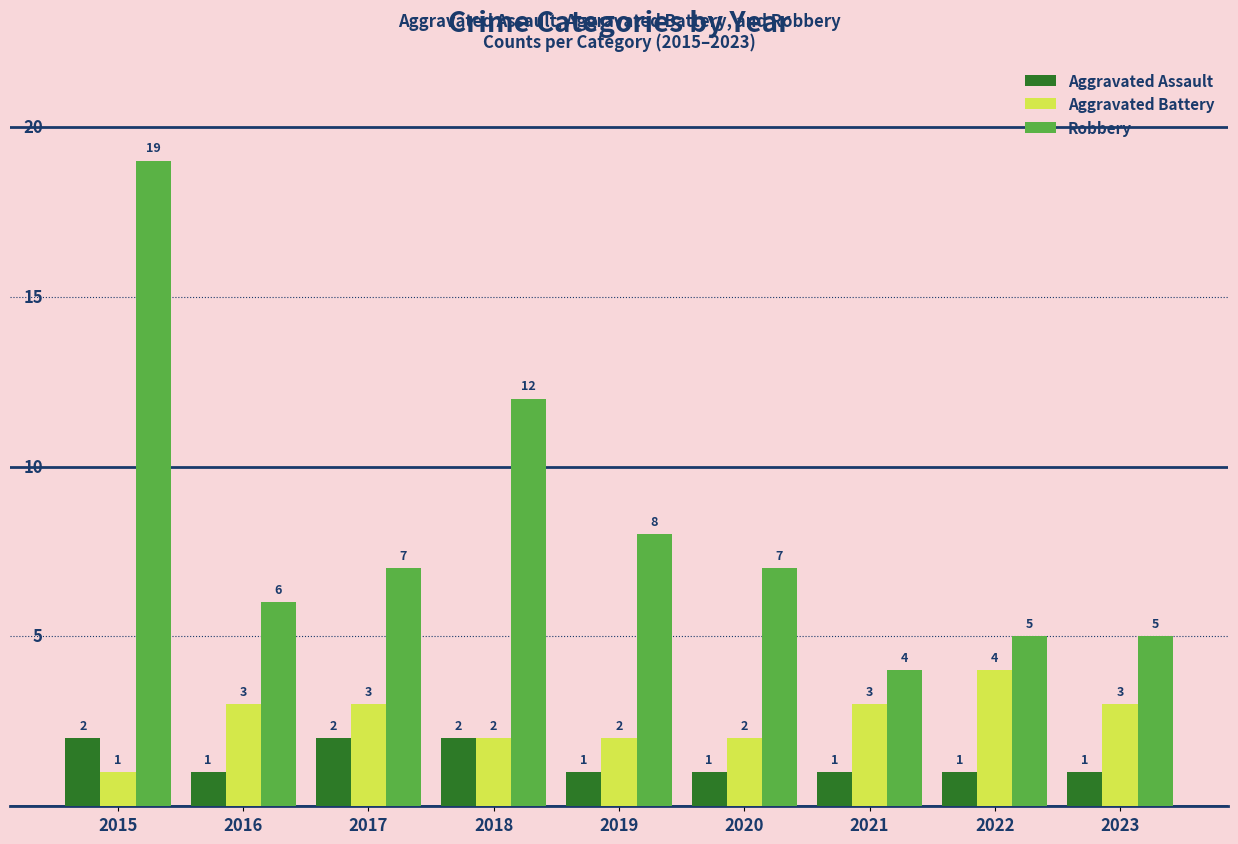

At how many categories does at least one series exceed 15?

1